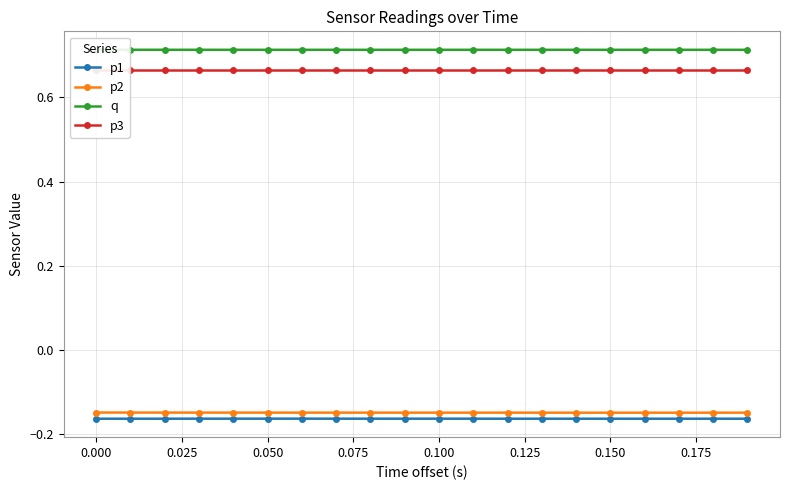

True or false: p1 and p2 intersect in this chart.

False